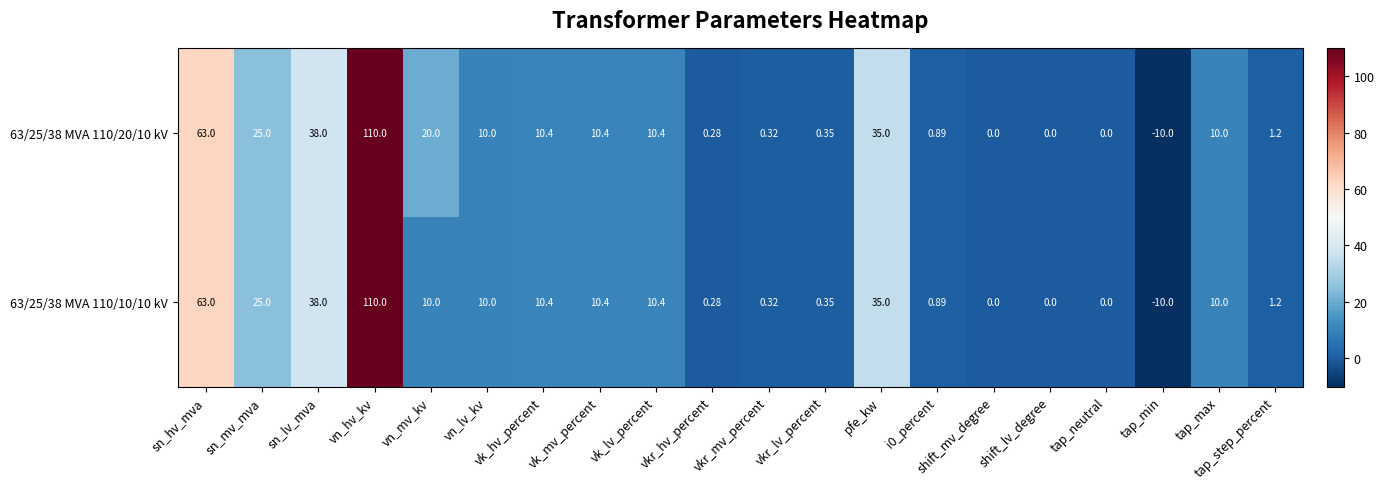

At which label does 63/25/38 MVA 110/10/10 kV reach its peak?

vn_hv_kv